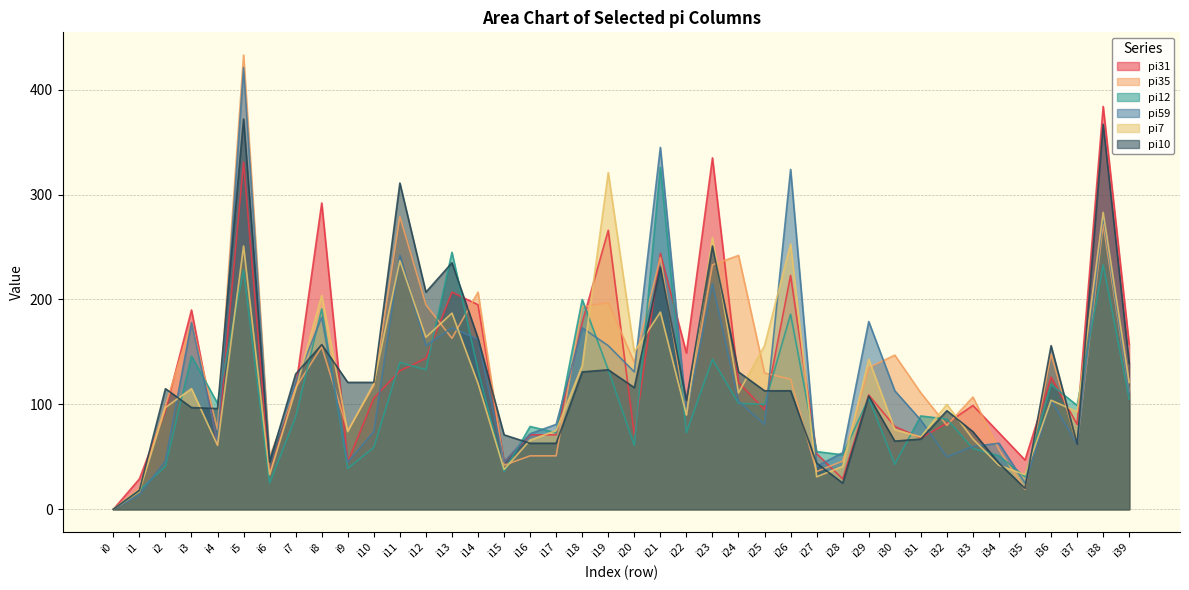

Between i3 and i24, which series saw the biggest shift?

pi59